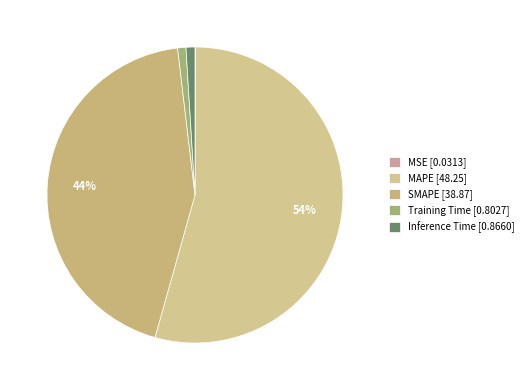

How many segments does this pie chart have?

5